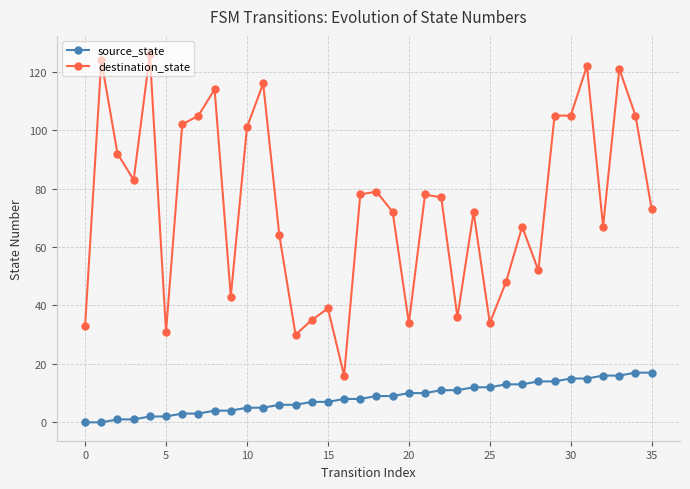

What is the sum of all destination_state values?

2679